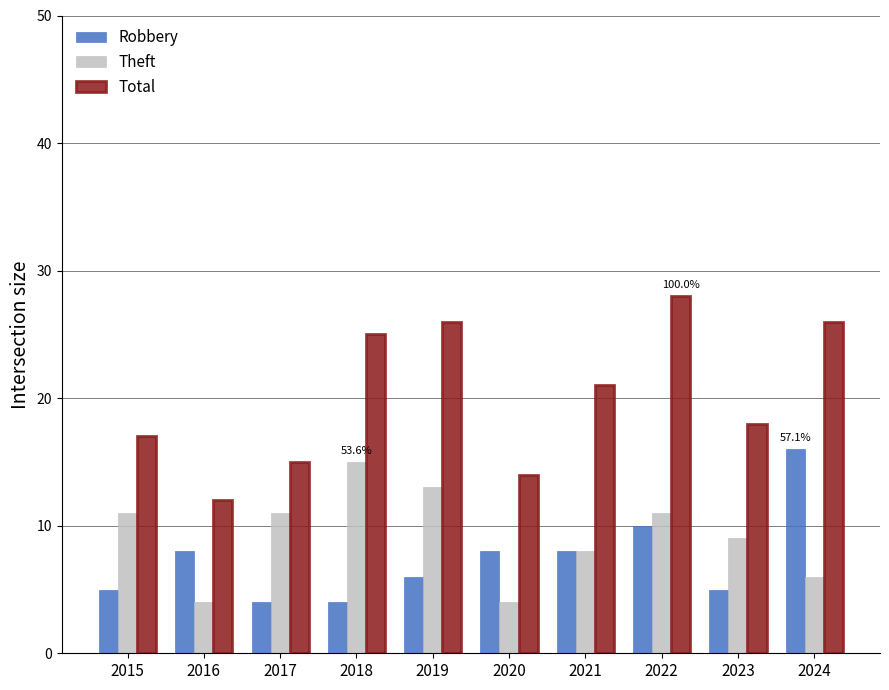

What is the total value across all series at 2017?

30